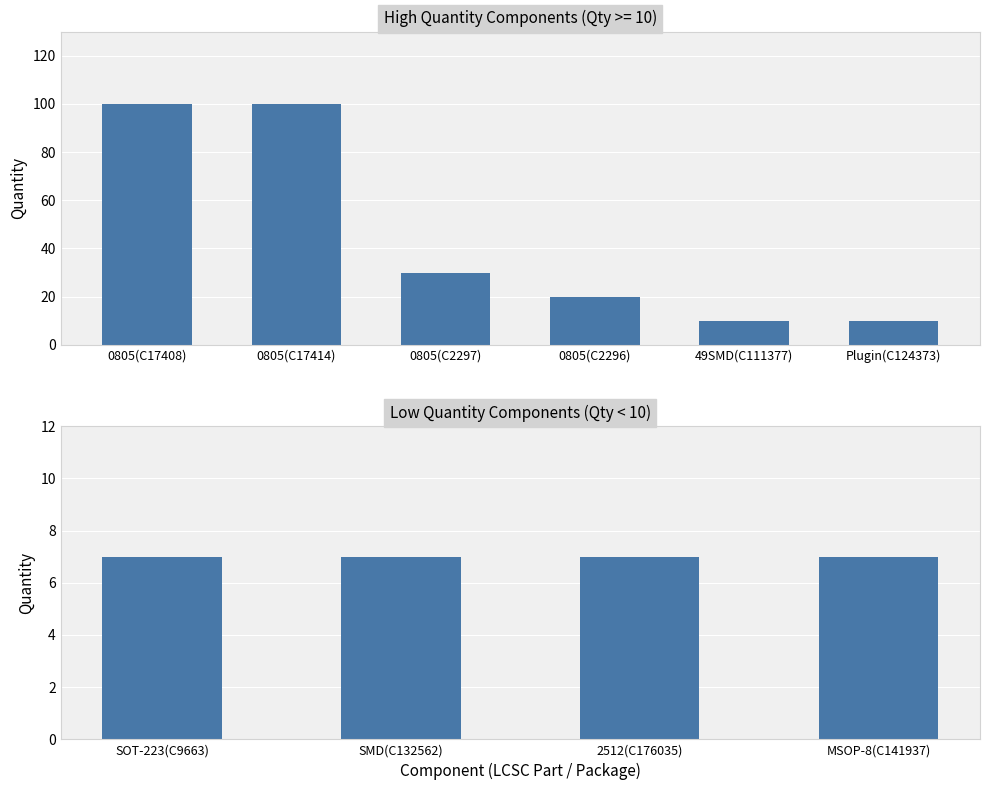

The chart shows a value of 4 at MSOP-8. True or false?

False